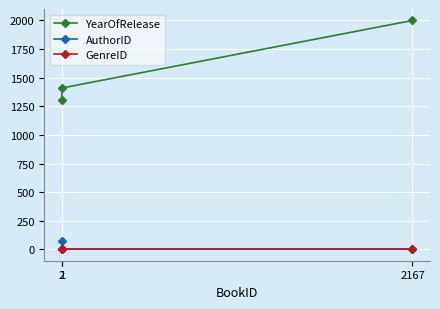

Reading left to right, list all the values displayed in this chart.

YearOfRelease: 1305	1410	2000
AuthorID: 77	2	2
GenreID: 1	1	1